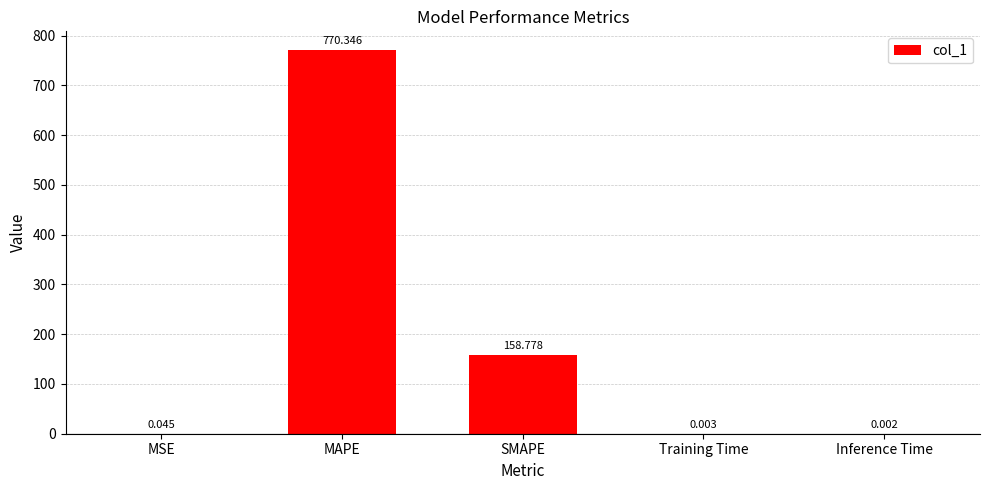

At which label is the value closest to 385?

SMAPE